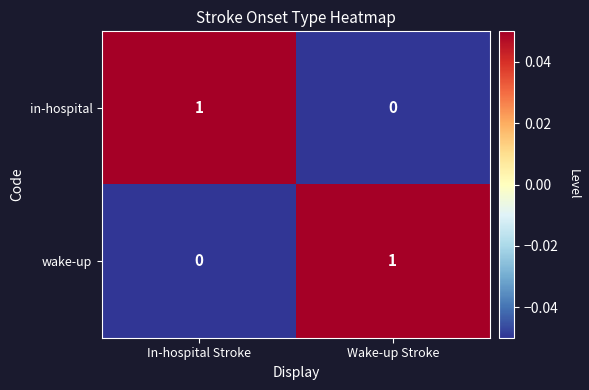

Is it true that in-hospital equals 1 at Wake-up Stroke?

False